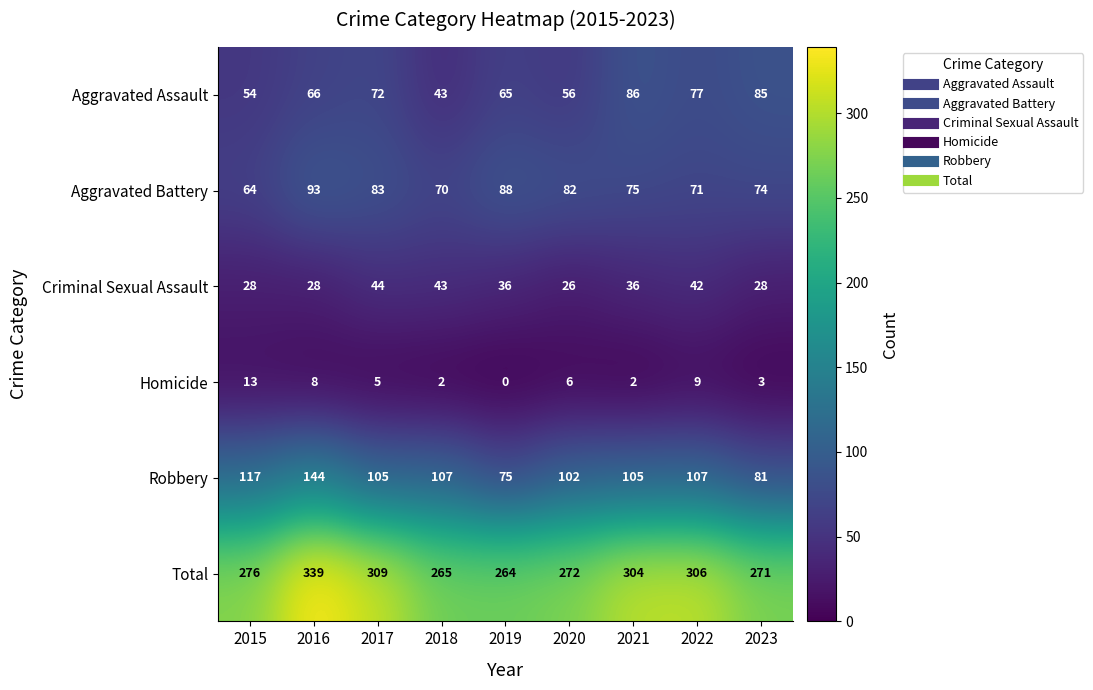

What is the approximate value of Total at 2023?

271